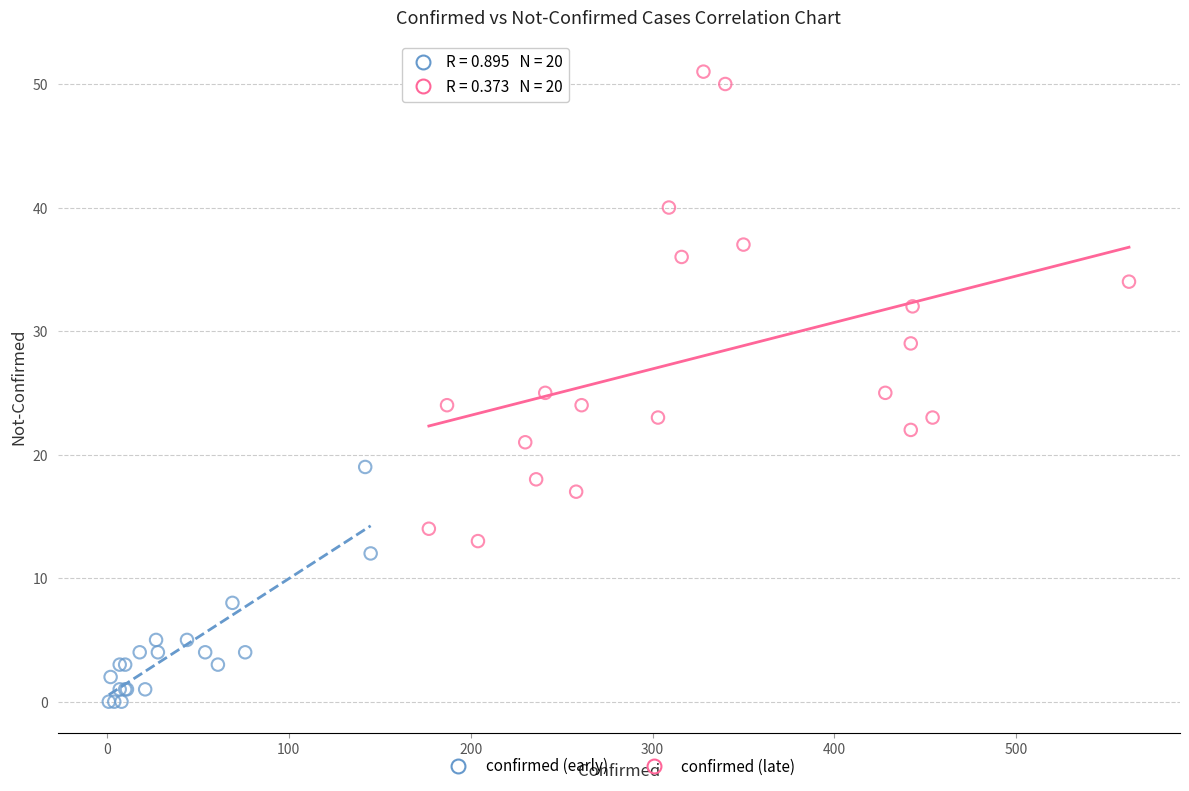

Which series contains the lowest Y value?

confirmed (early)